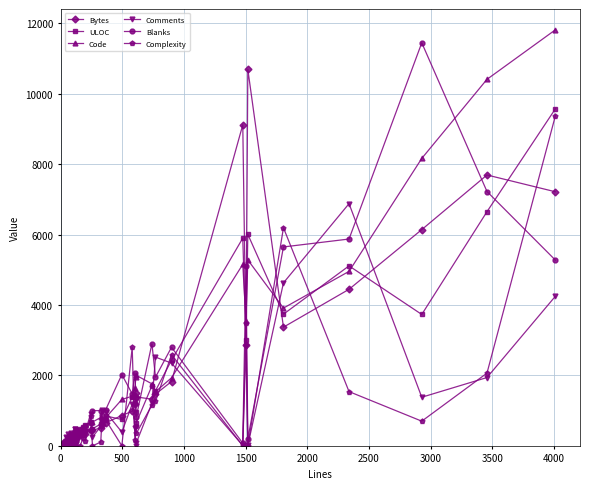

What is the difference between the maximum and minimum values in the ULOC series?

9492.0